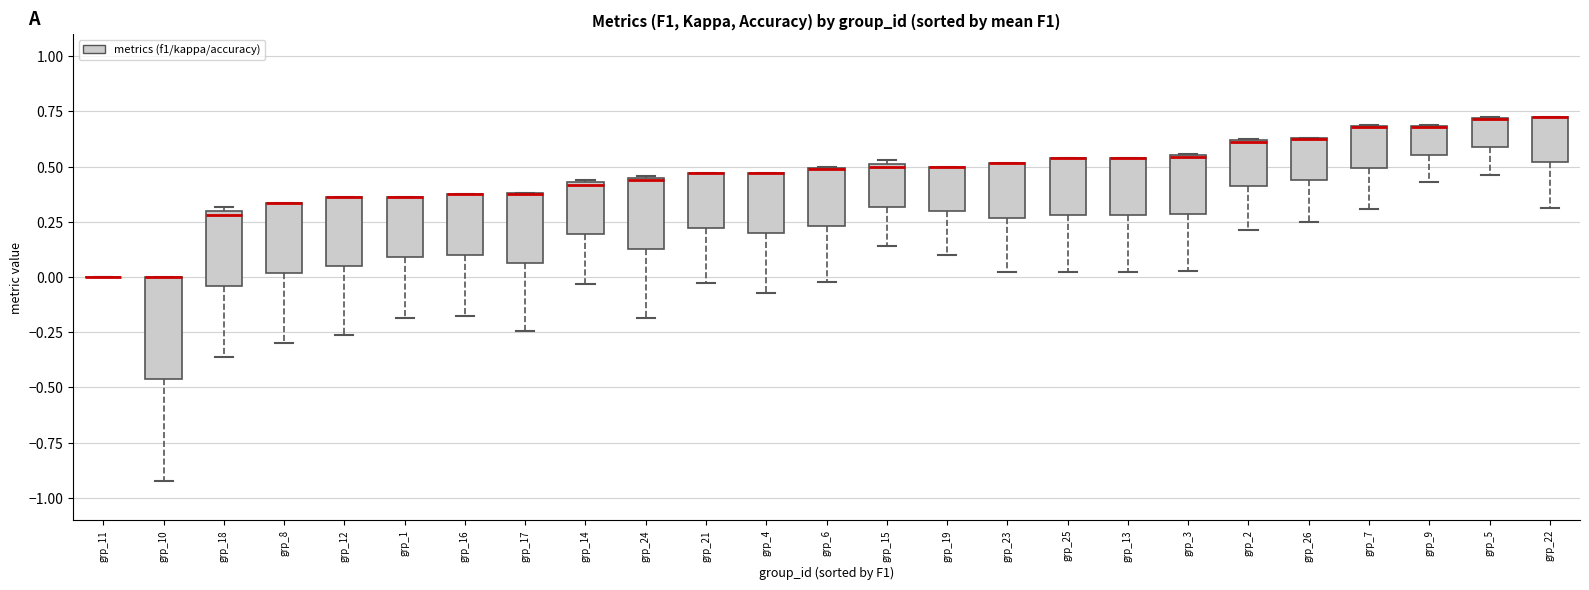

Where does the lower whisker of the box for grp_15 end on the y-axis? The values are not printed on the chart, so give them approximately, as read against the axis.

0.15